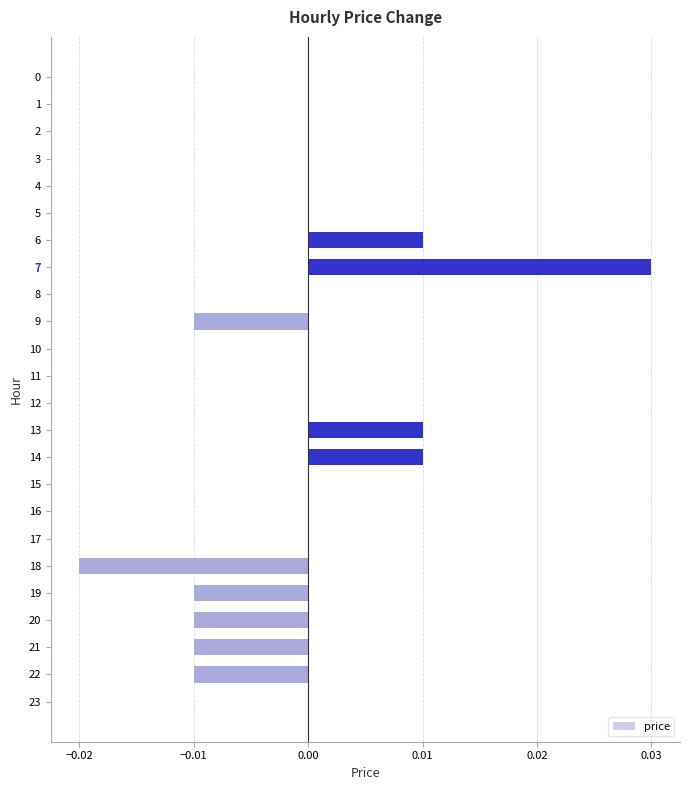

Count the number of categories in the chart.

24